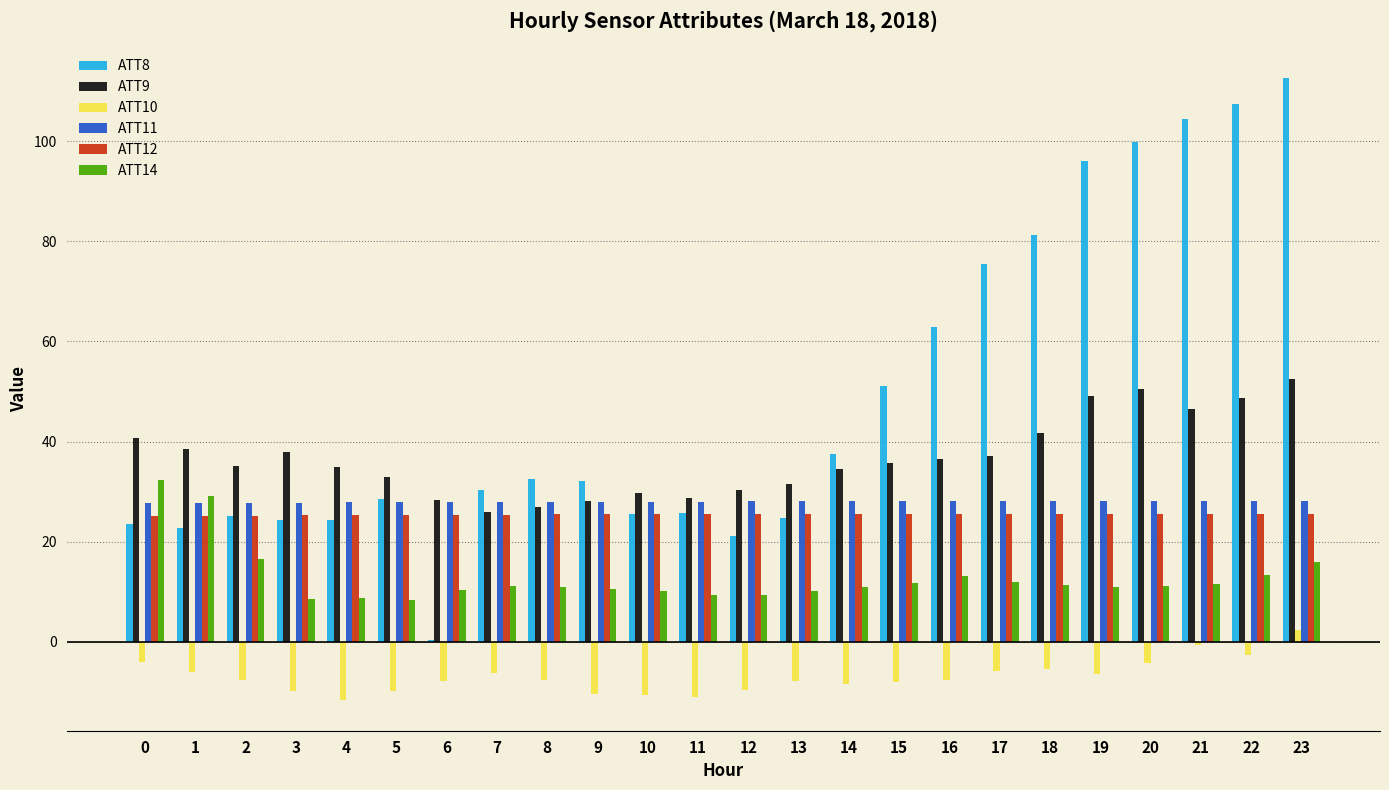

The value of ATT8 at 7 is 12.3. True or false?

False